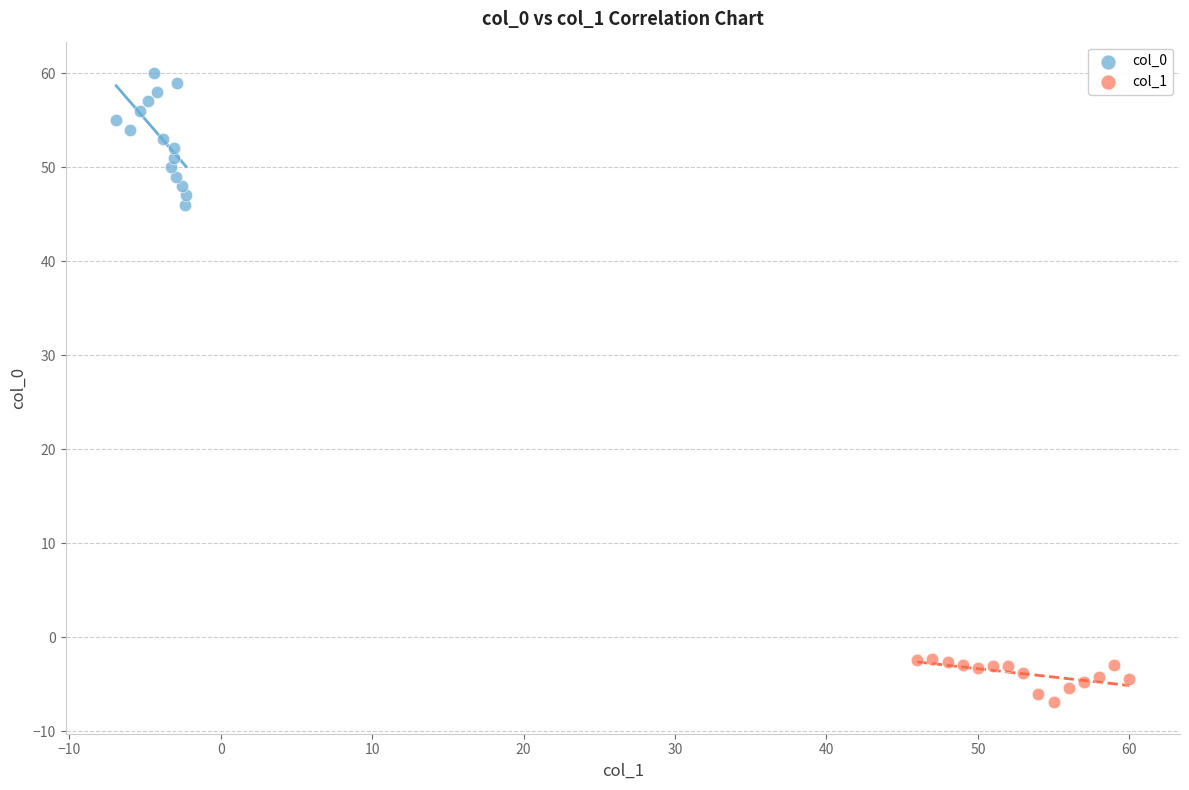

Which series has the widest spread of Y values?

col_0